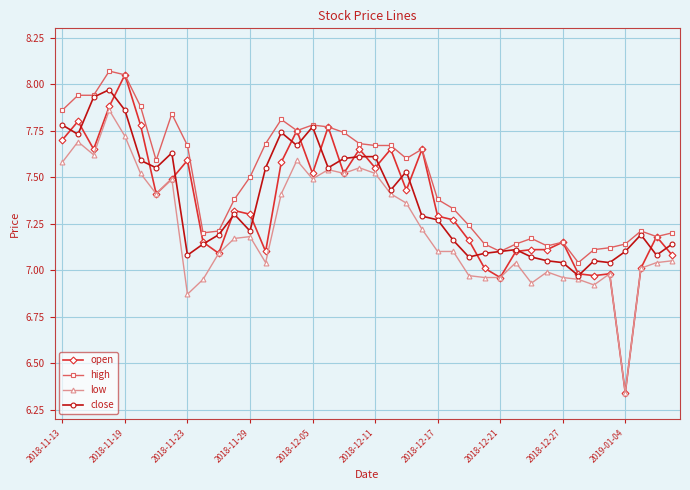

Which series has the widest spread of values?

open